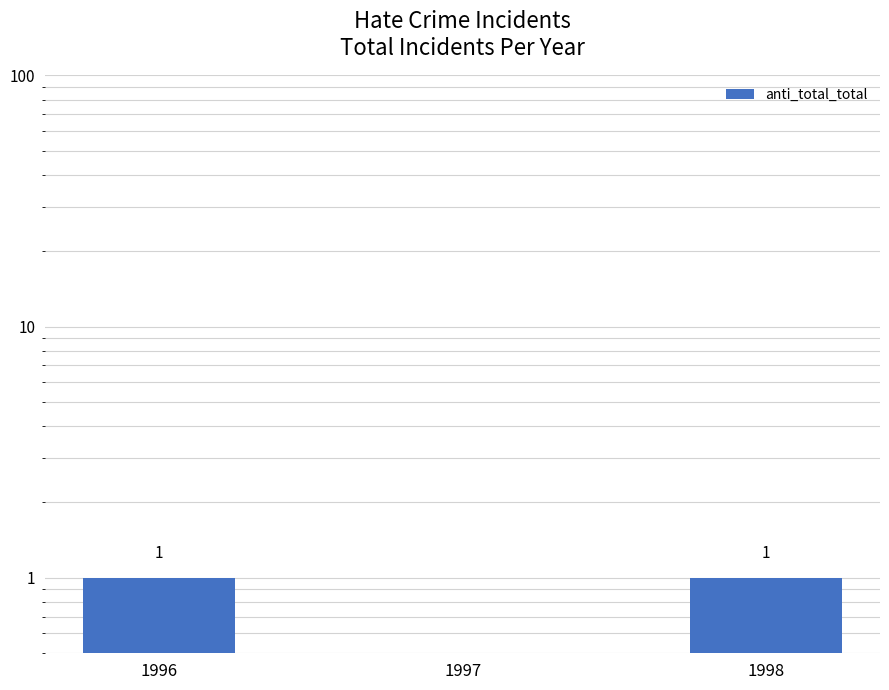

Reading right to left, list all the values displayed in this chart.

1	0	1